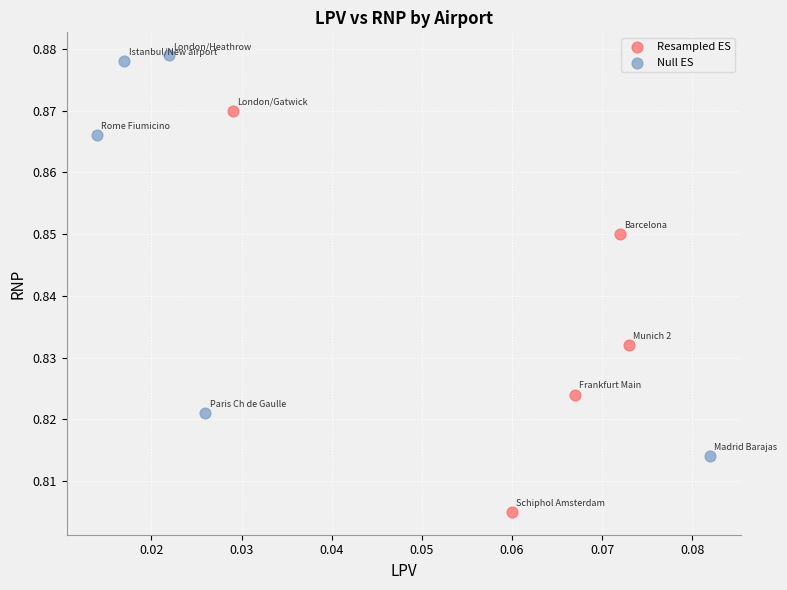

Which series reaches the minimum Y coordinate?

Resampled ES